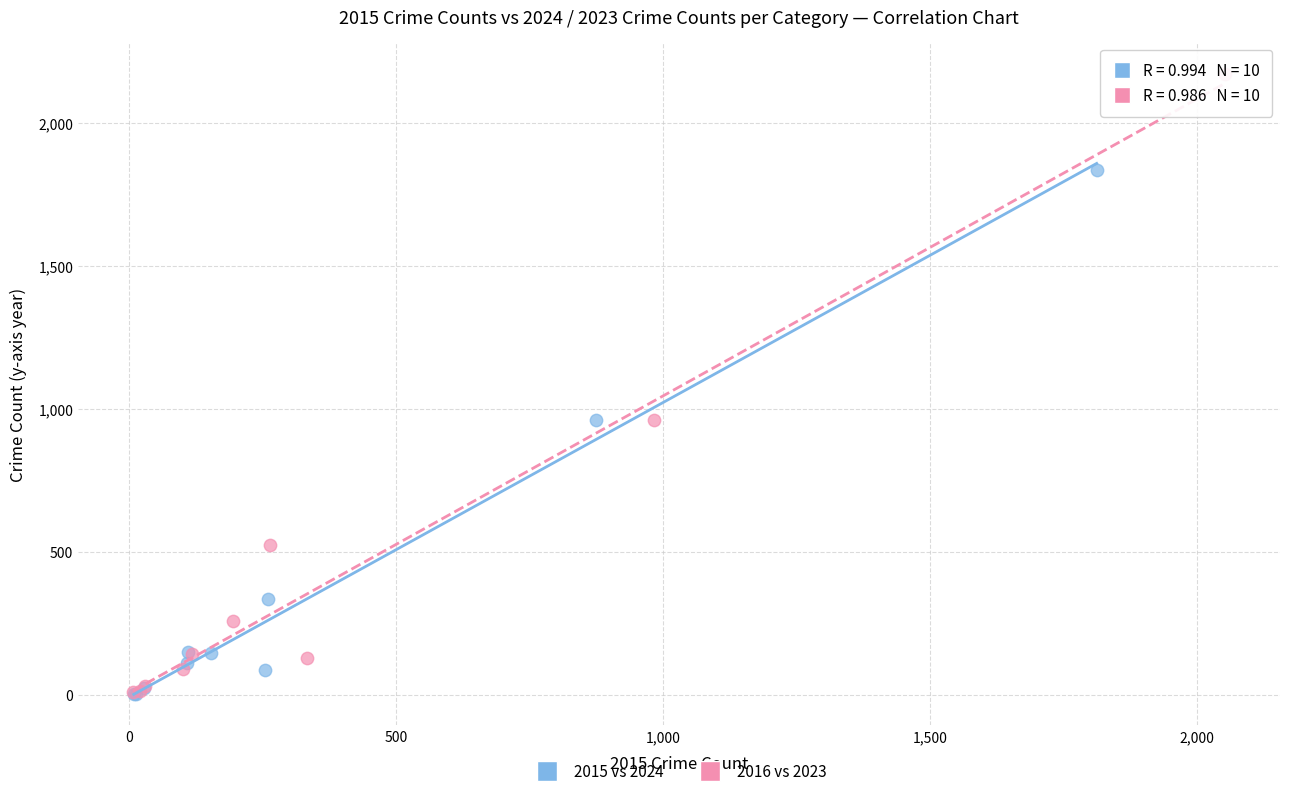

Which series reaches the maximum Y coordinate?

2016 vs 2023